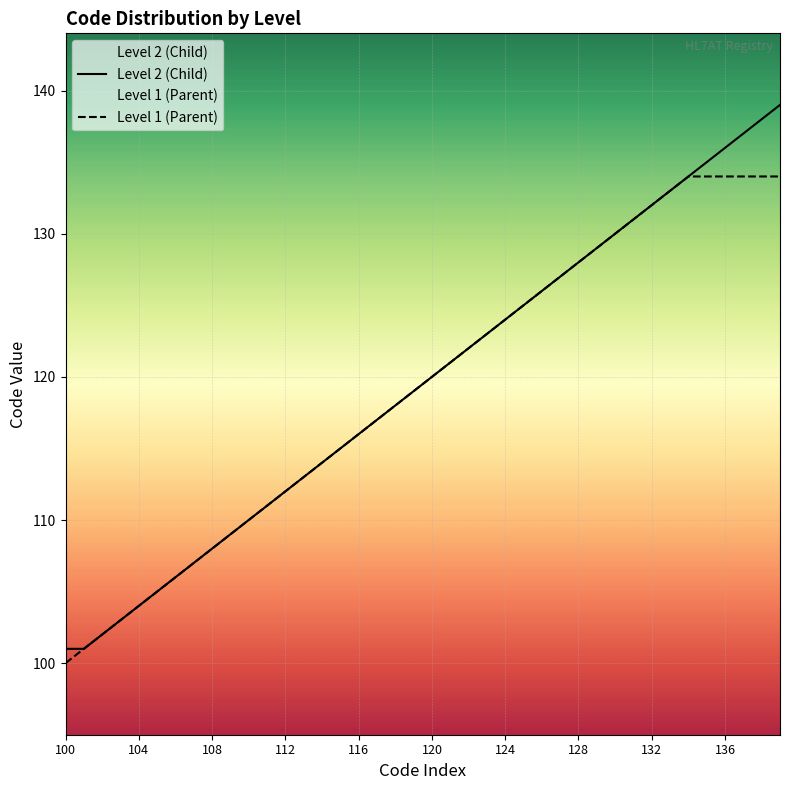

Which series has the largest total across all categories?

Level 2 (Child)